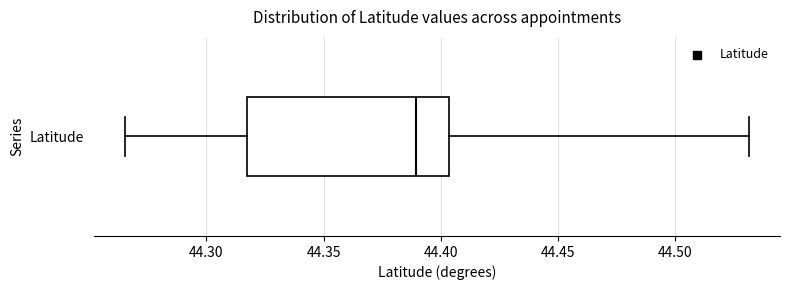

Read this box plot against the x-axis: the position of the median line, the range covered by the box, and the ends of both whiskers. The values are not printed on the chart, so give them approximately, as read against the axis.

median 44.390, box 44.320 to 44.405, whiskers 44.265 to 44.530